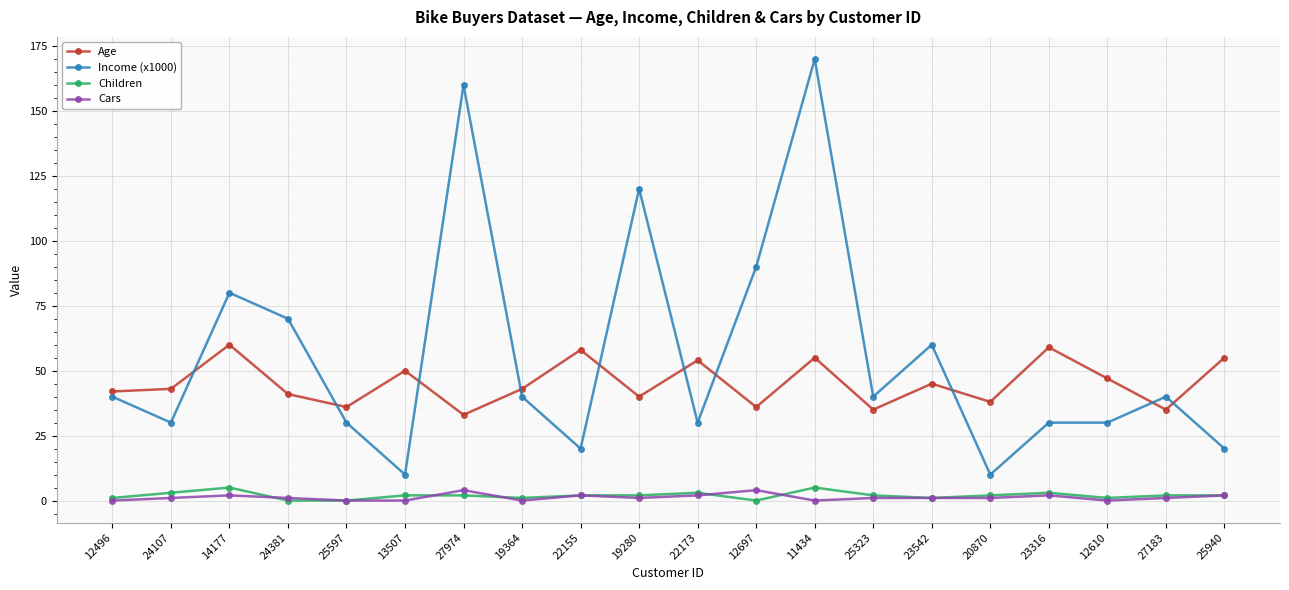

Reading right to left, transcribe all the data shown in this chart.

Age: 55	35	47	59	38	45	35	55	36	54	40	58	43	33	50	36	41	60	43	42
Income (x1000): 20	40	30	30	10	60	40	170	90	30	120	20	40	160	10	30	70	80	30	40
Children: 2	2	1	3	2	1	2	5	0	3	2	2	1	2	2	0	0	5	3	1
Cars: 2	1	0	2	1	1	1	0	4	2	1	2	0	4	0	0	1	2	1	0